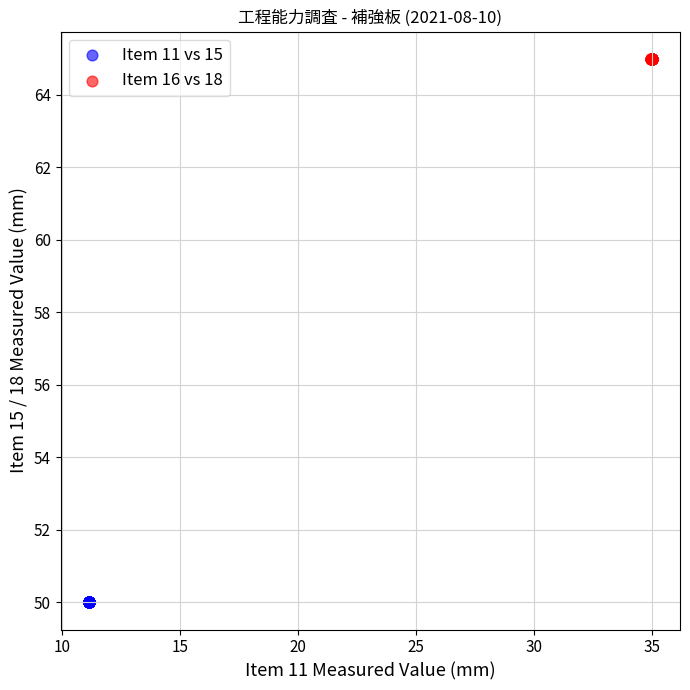

Which series contains the lowest Y value?

Item 11 vs 15